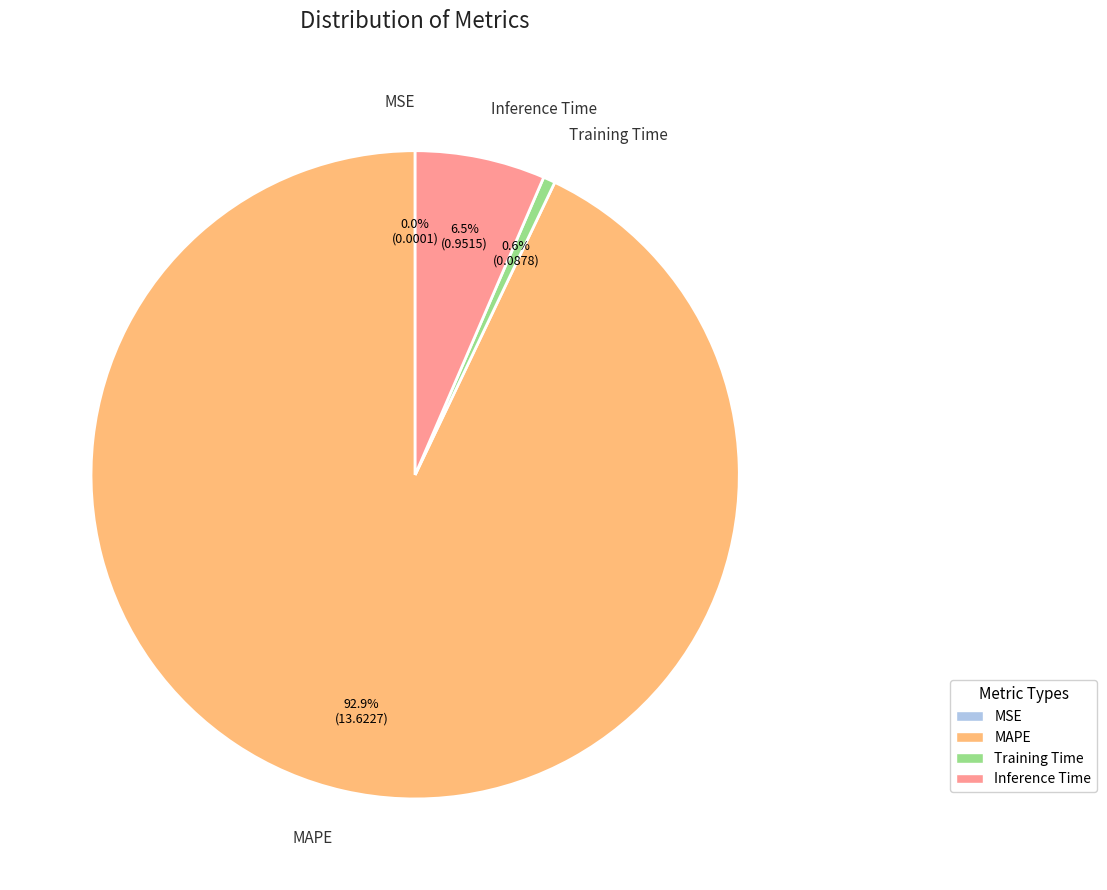

To the nearest percent, what portion does MAPE represent?

93%